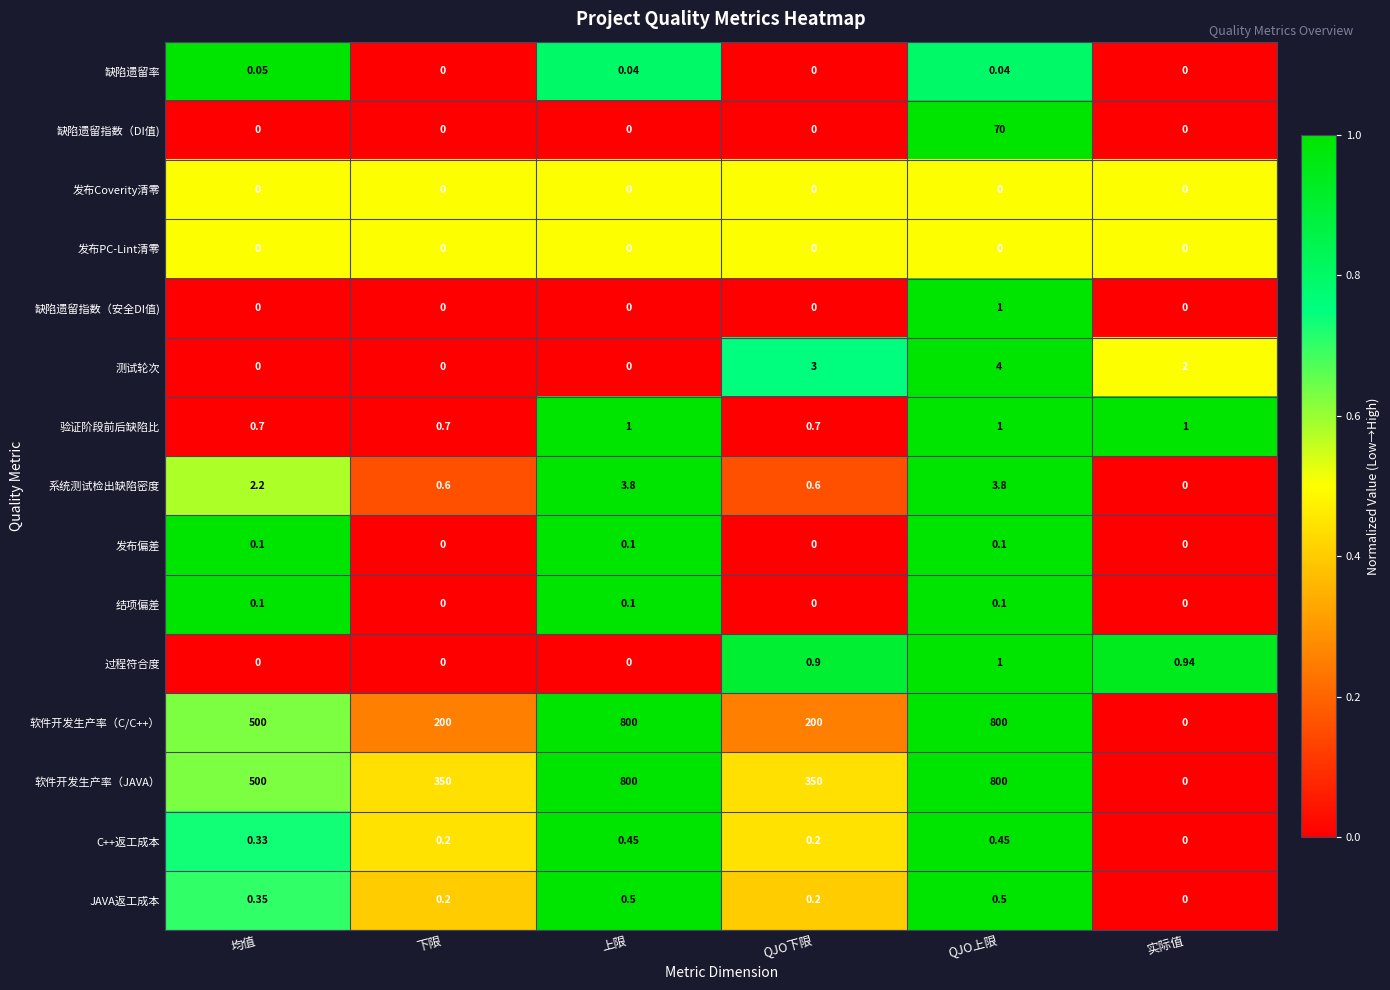

Which category has the lowest value in the C++返工成本 series?

实际值